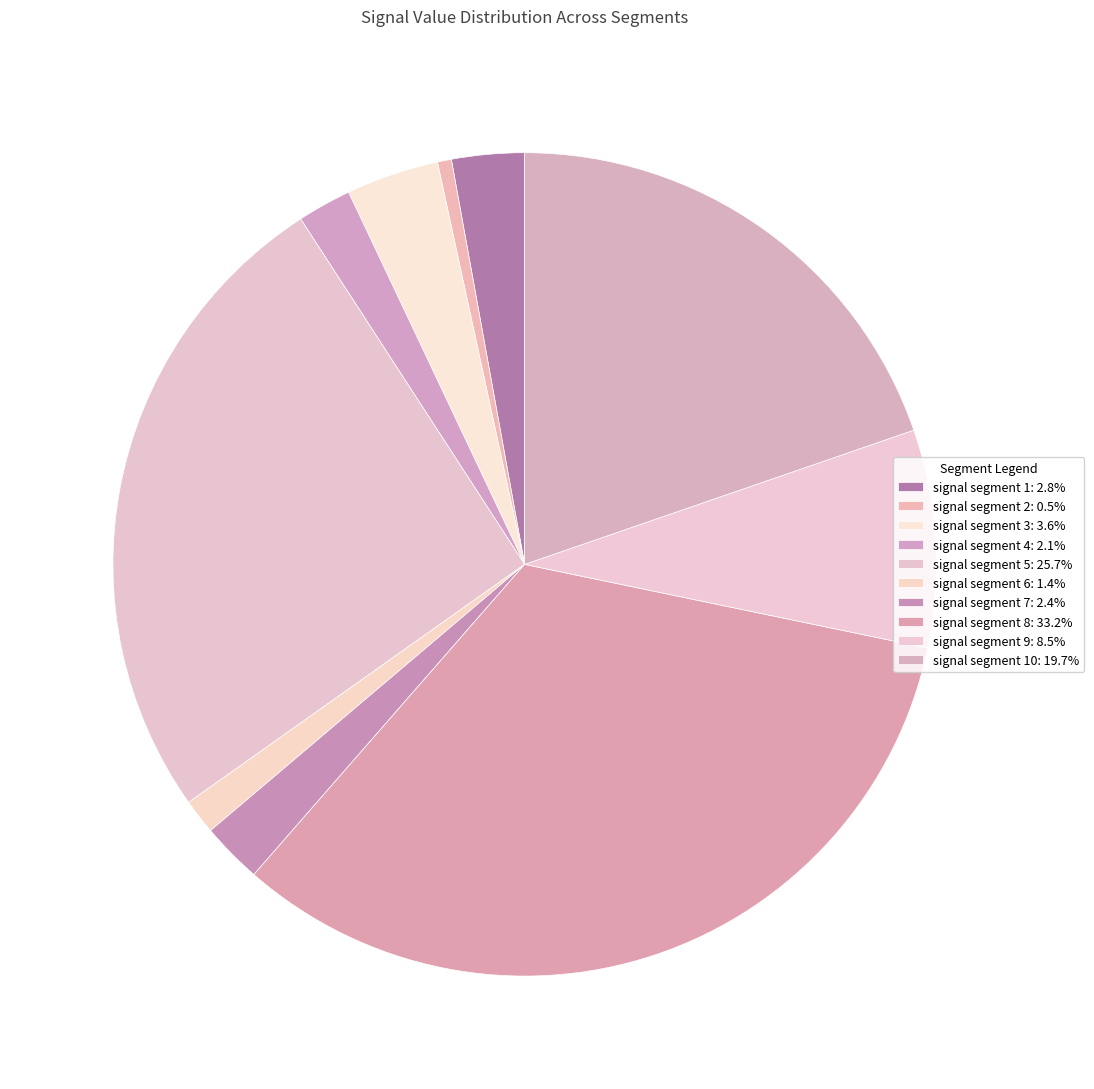

Count the number of slices in the pie.

10